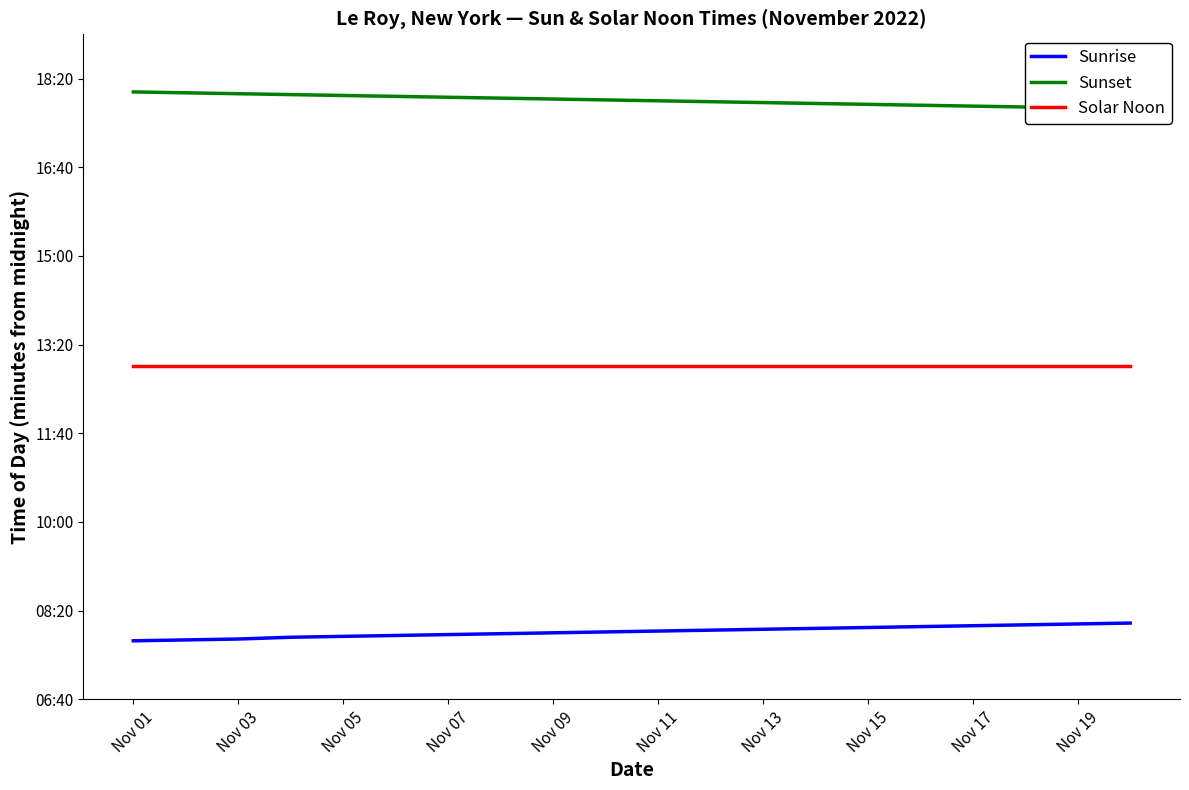

True or false: Sunrise and Sunset intersect in this chart.

False